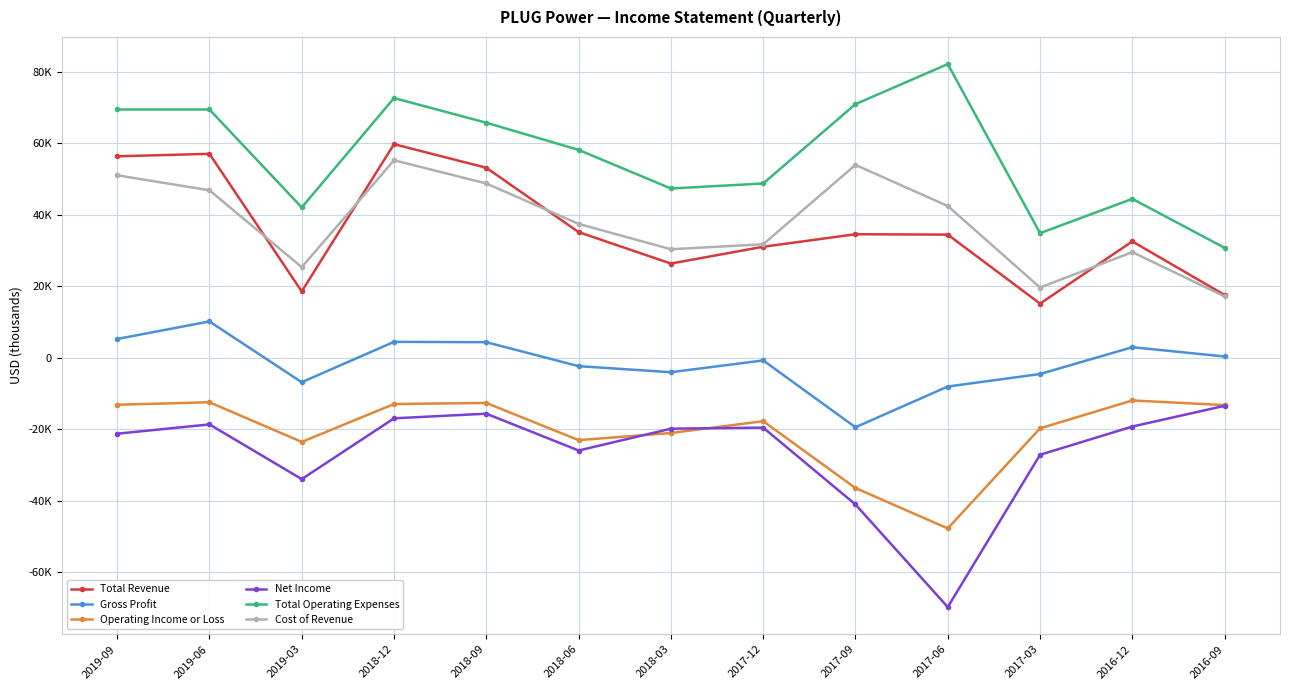

What is the difference between the second highest and second lowest values in the Gross Profit series?

13300